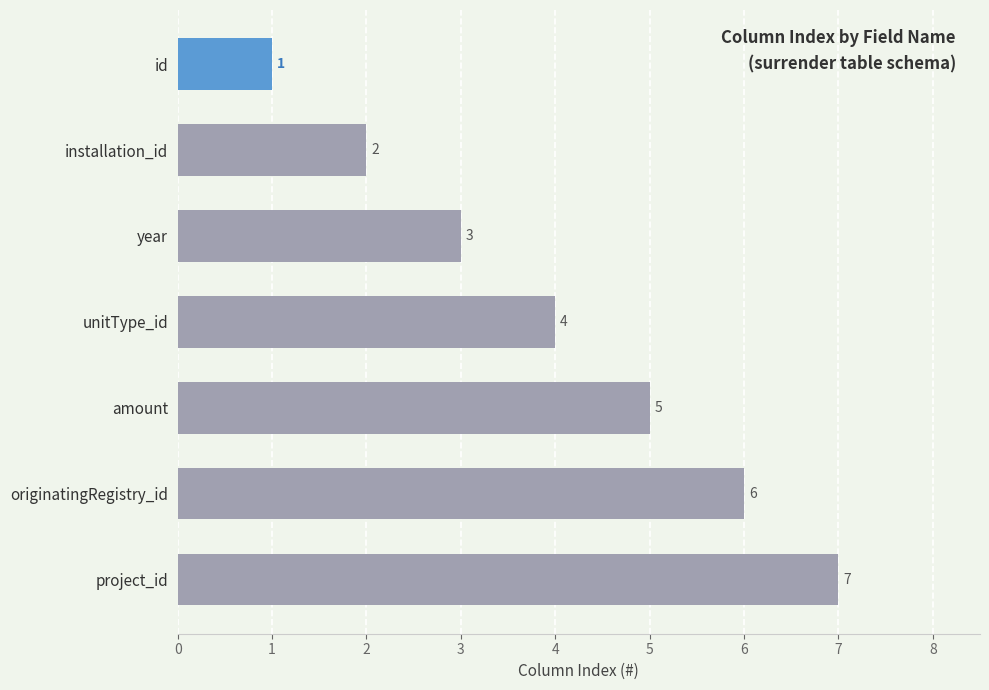

How many values are below 4?

3